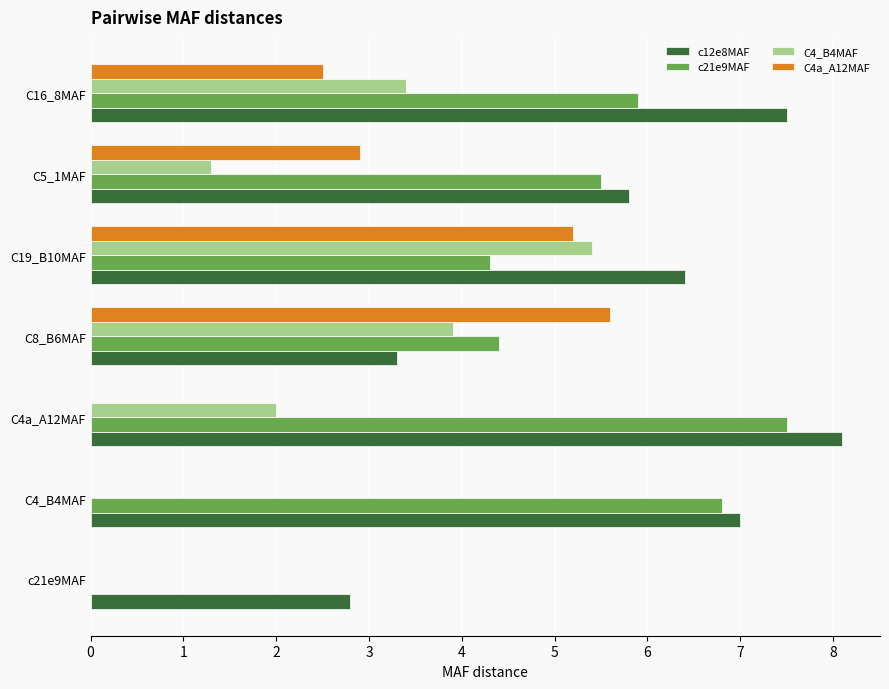

Which series changed the most between C4a_A12MAF and C16_8MAF?

C4a_A12MAF